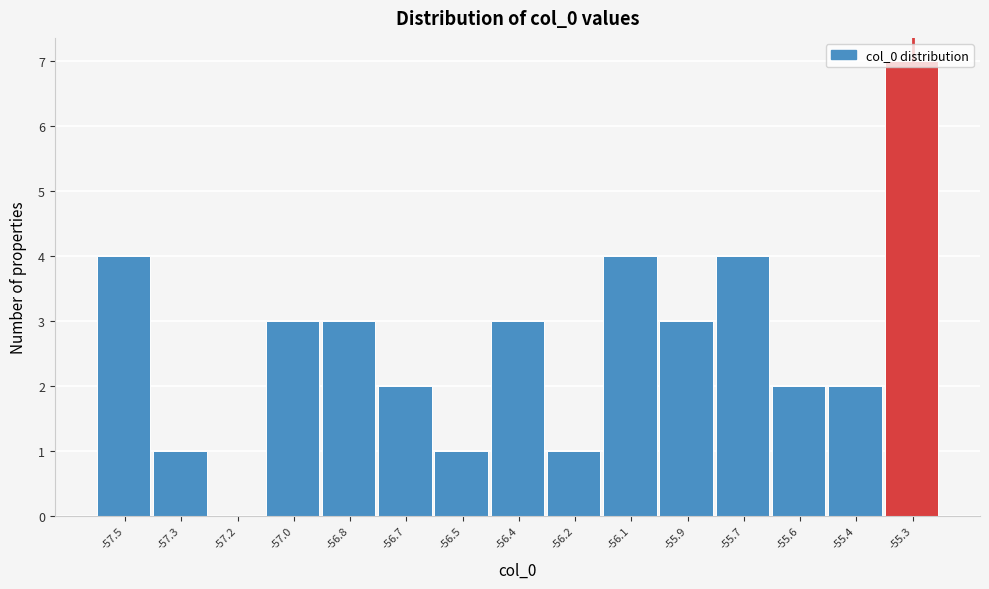

Which label corresponds to the largest value in the chart?

-55.3